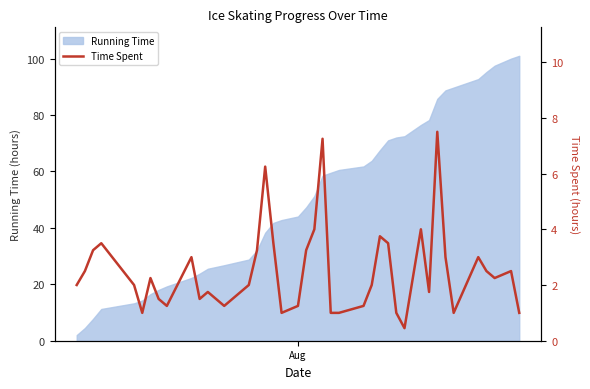

Reading right to left, transcribe all the data shown in this chart.

1.0	2.5	2.2	2.5	3.0	1.0	3.0	7.5	1.8	4.0	0.5	1.0	3.5	3.8	2.0	1.2	1.0	1.0	7.2	4.0	3.2	1.2	1.0	3.5	6.2	3.2	2.0	1.2	1.8	1.5	3.0	1.2	1.5	2.2	1.0	2.0	3.5	3.2	2.5	2.0